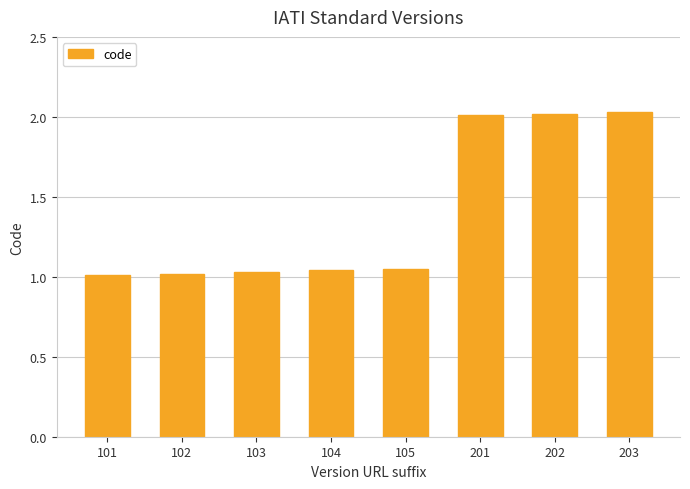

What is the sum of all values?

11.2